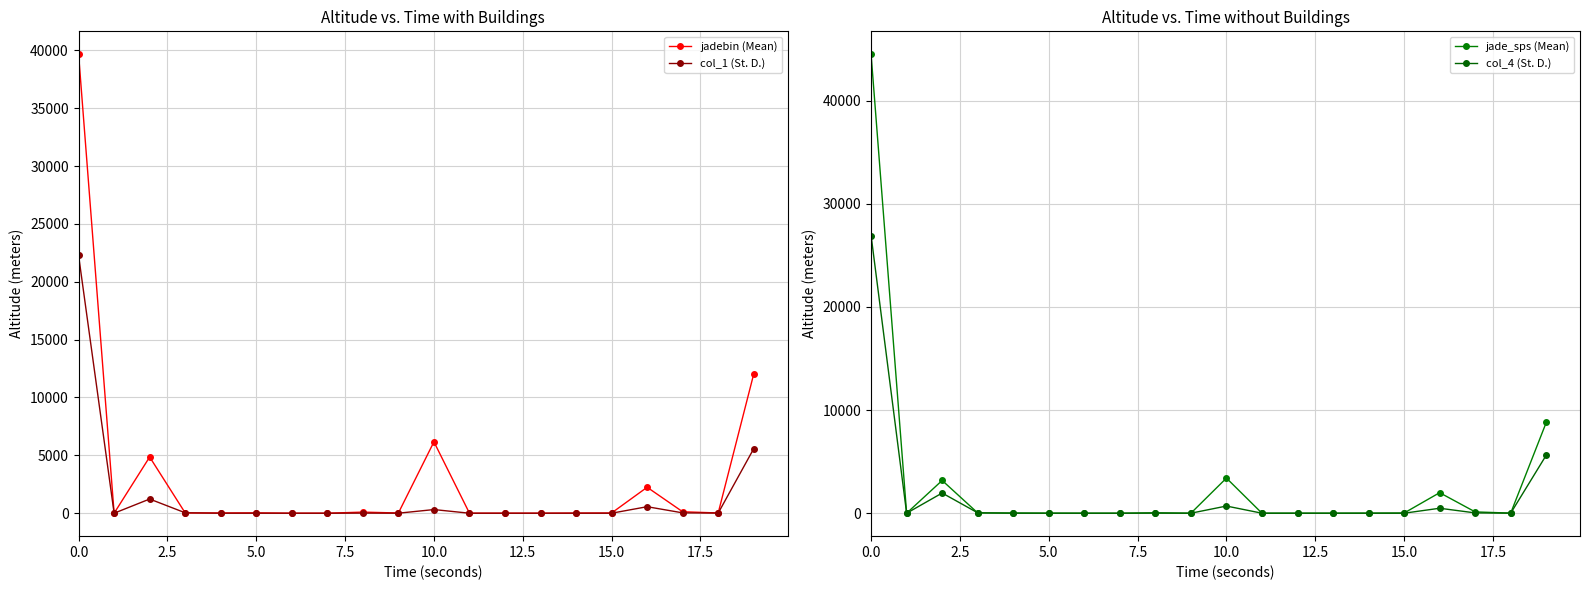

How many distinct data groups are displayed?

4